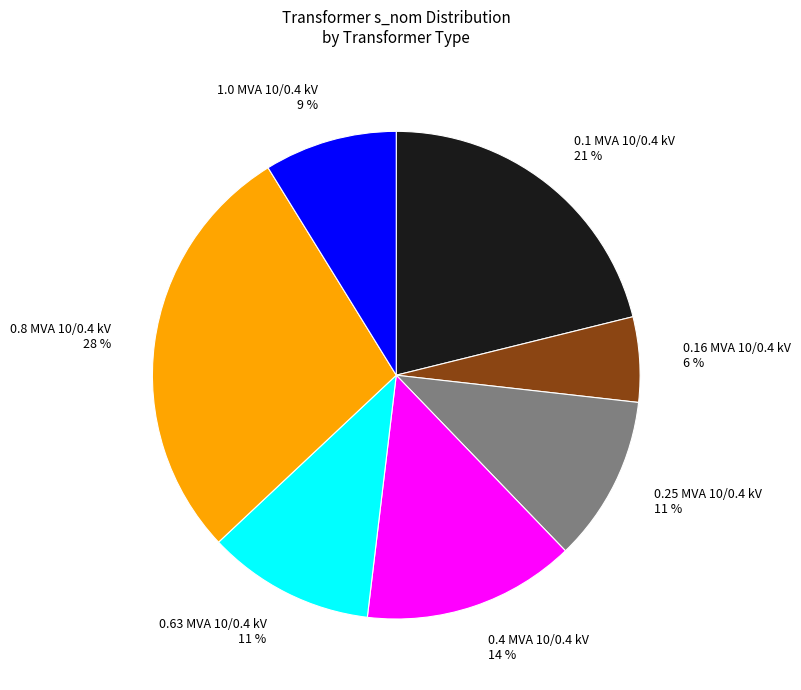

To the nearest percent, what is the difference between the 0.16 MVA 10/0.4 kV and 0.63 MVA 10/0.4 kV slice percentages?

5%